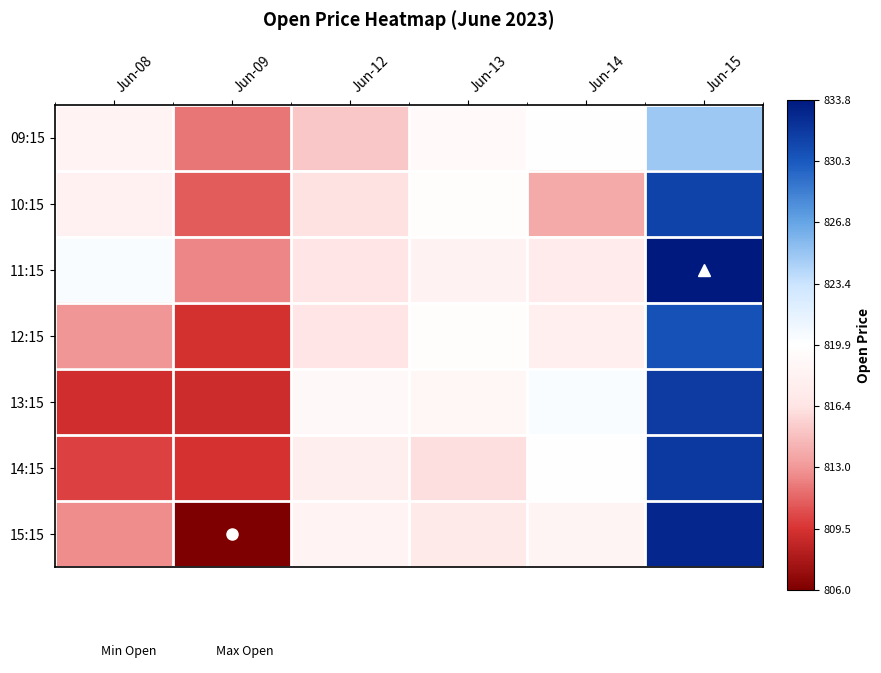

How many data points does each series have?

6